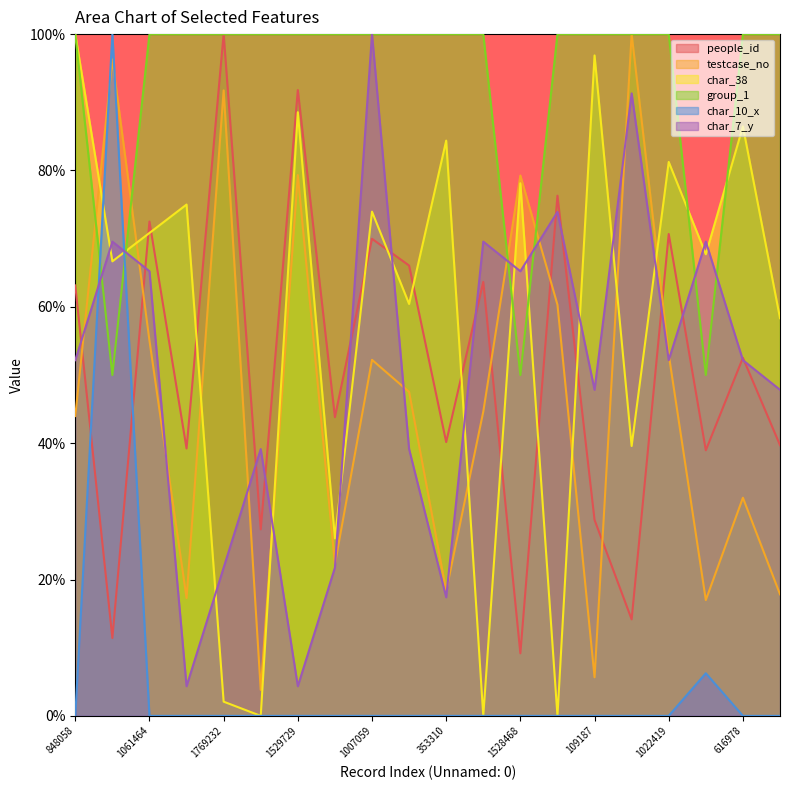

What is the greatest value displayed?

100.0